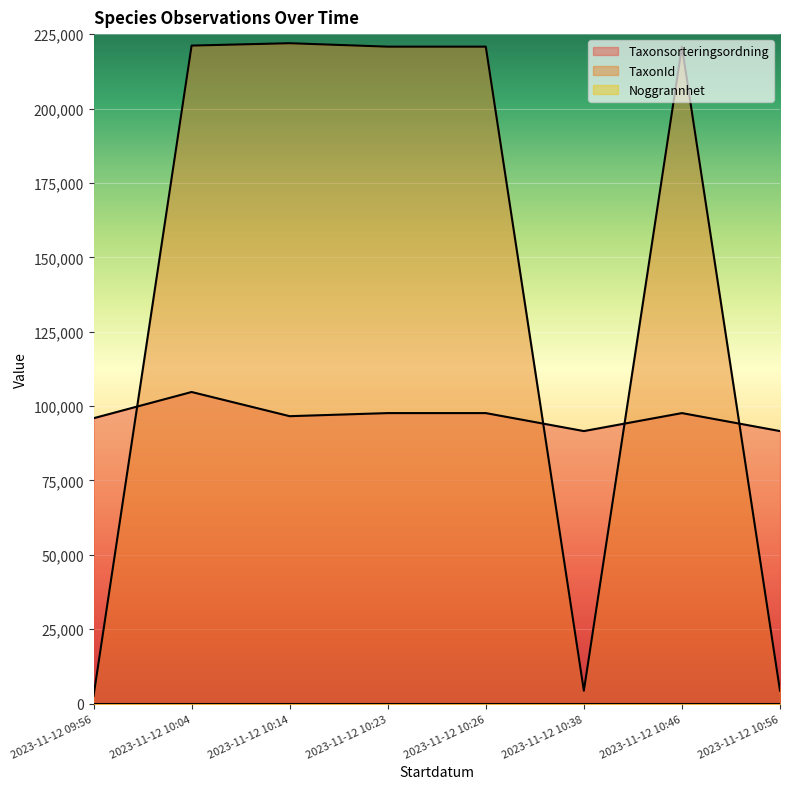

What is the smallest value displayed?

10